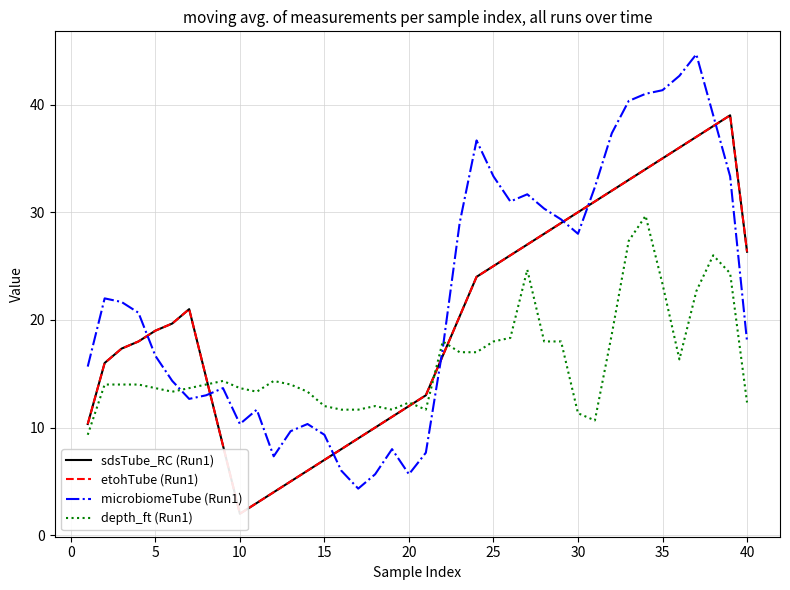

Which series ends up on top after the final intersection of microbiomeTube (Run1) and depth_ft (Run1)?

microbiomeTube (Run1)